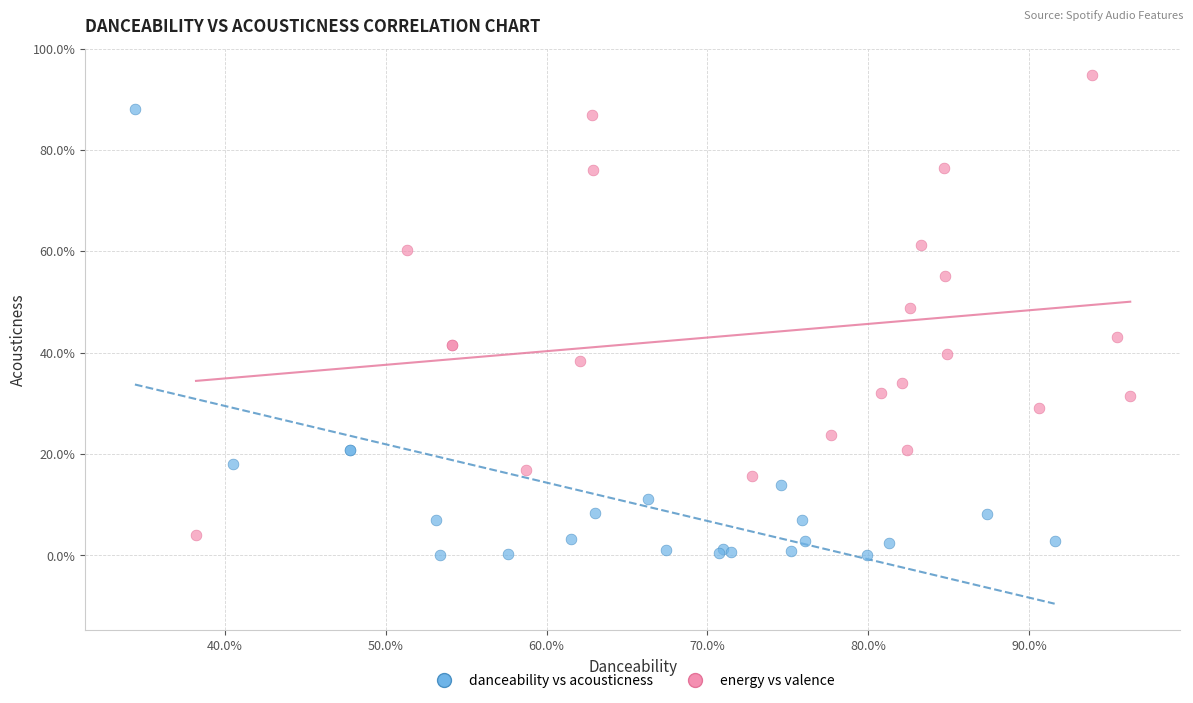

What are all the series names shown in the legend?

danceability vs acousticness, energy vs valence